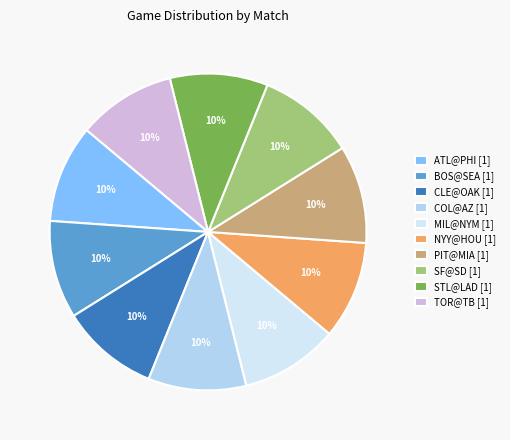

Is there any slice that represents more than half of the pie?

No